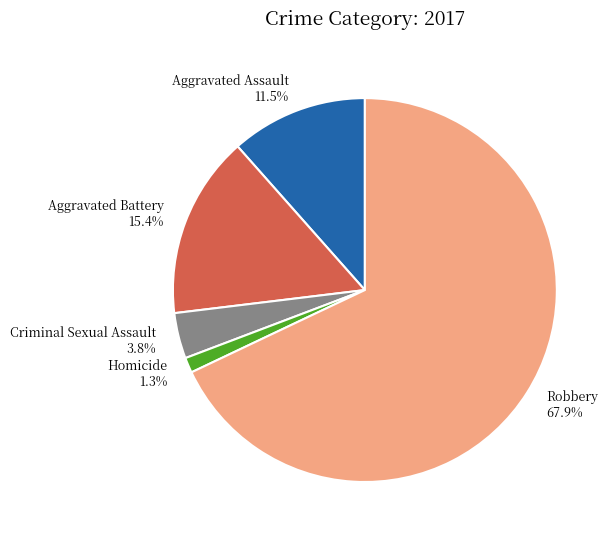

Count the number of slices in the pie.

5